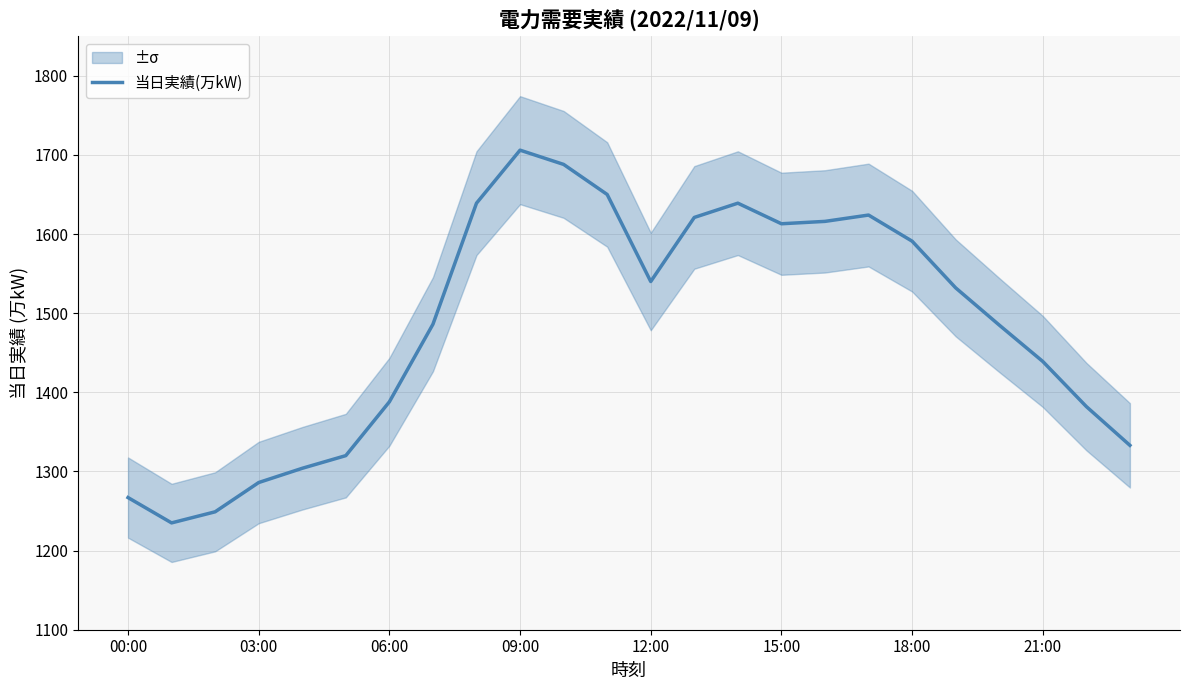

How many points are lower than both their immediate neighbors (excluding endpoints)?

3